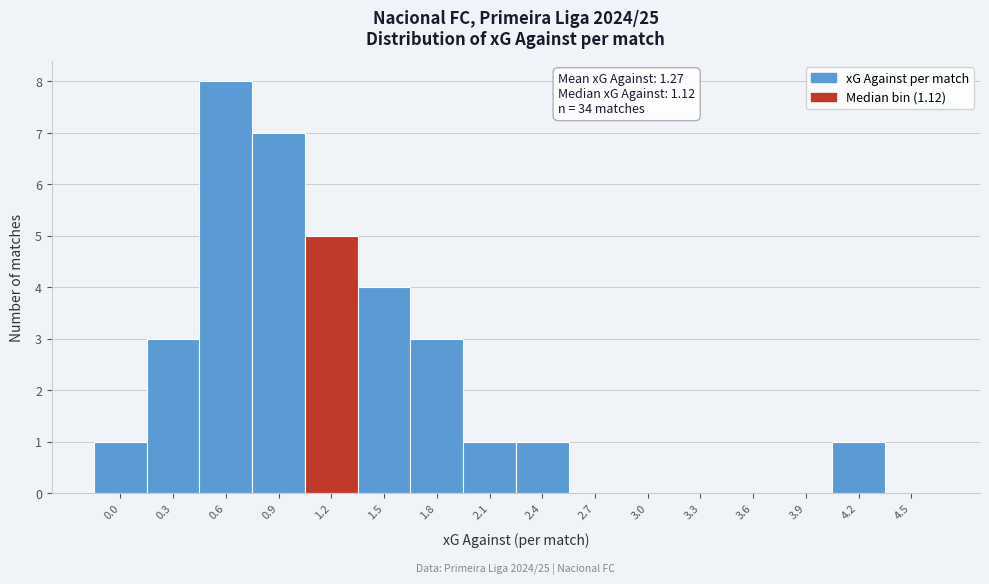

Reading right to left, list all the values displayed in this chart.

4.5=0	4.2=1	3.9=0	3.6=0	3.3=0	3.0=0	2.7=0	2.4=1	2.1=1	1.8=3	1.5=4	1.2=5	0.9=7	0.6=8	0.3=3	0.0=1